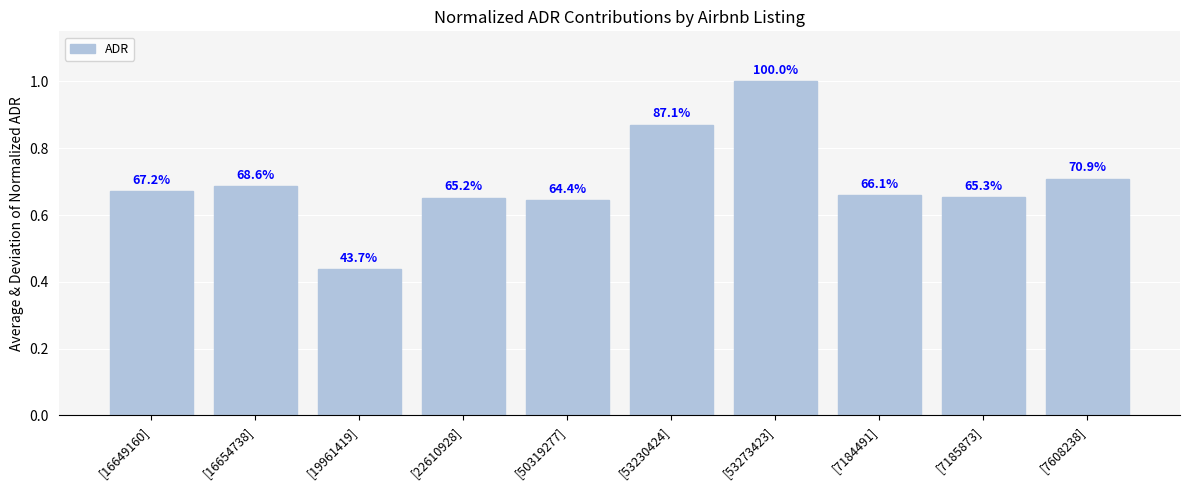

Does the chart contain stacked bars?

No